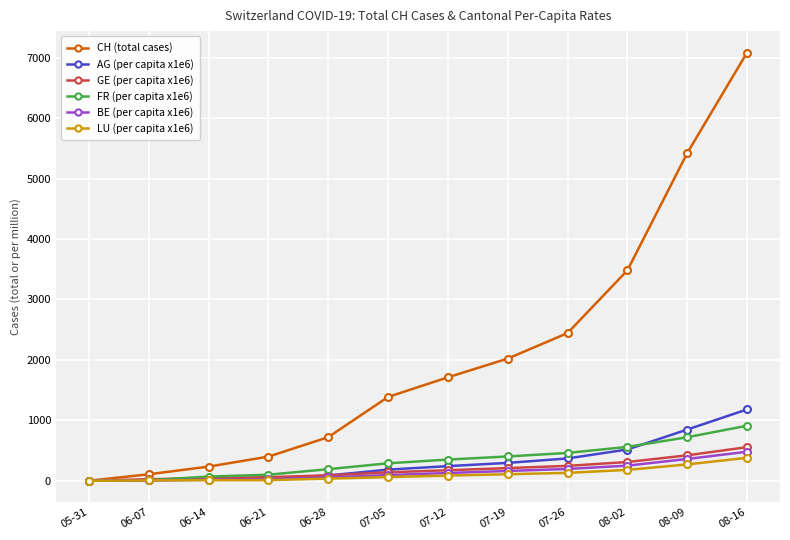

The value of CH (total cases) at 05-31 is -4120.7. True or false?

False